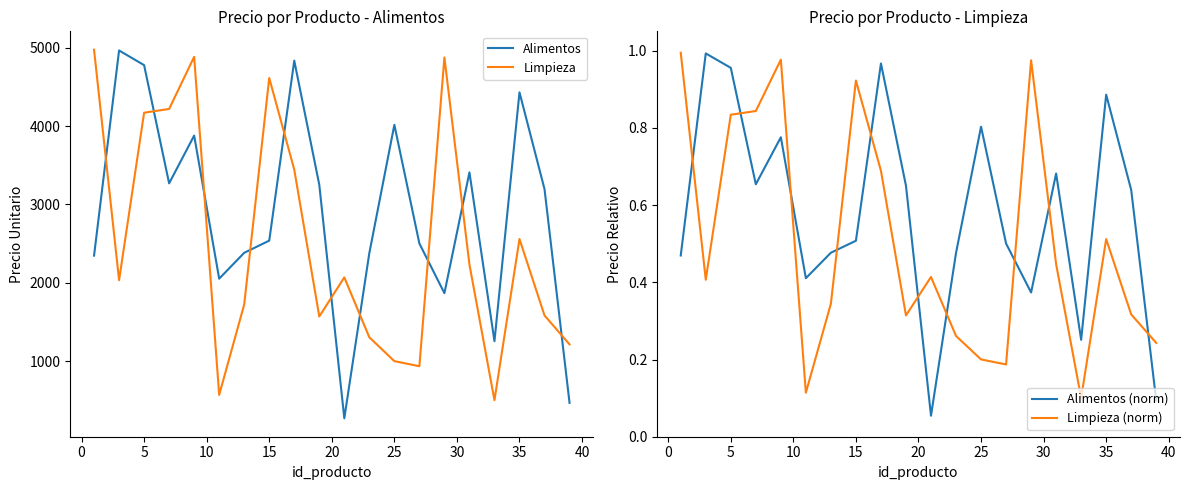

How many series are shown in this chart?

4